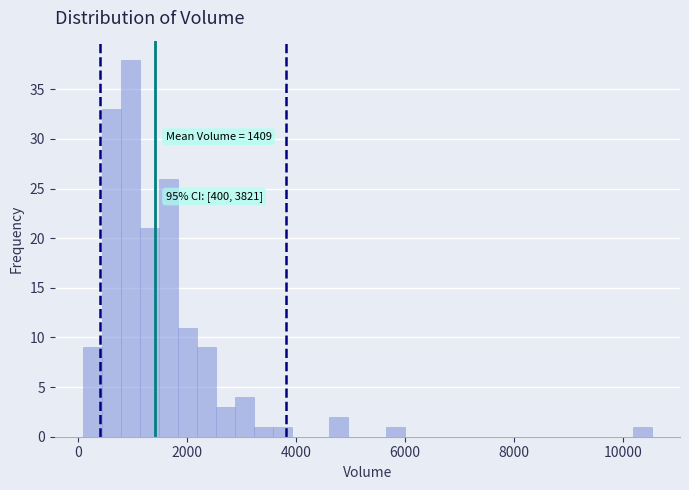

Read against the x-axis, roughly where is the centre of the tallest bar?

1000